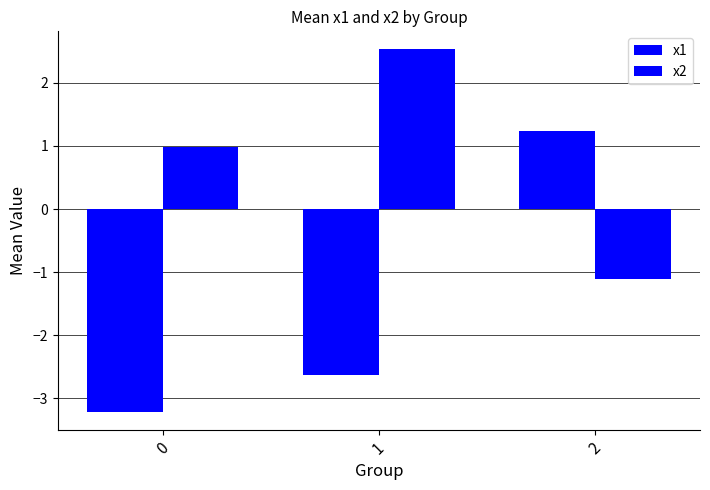

What is the difference between the maximum and minimum values in the x2 series?

3.6